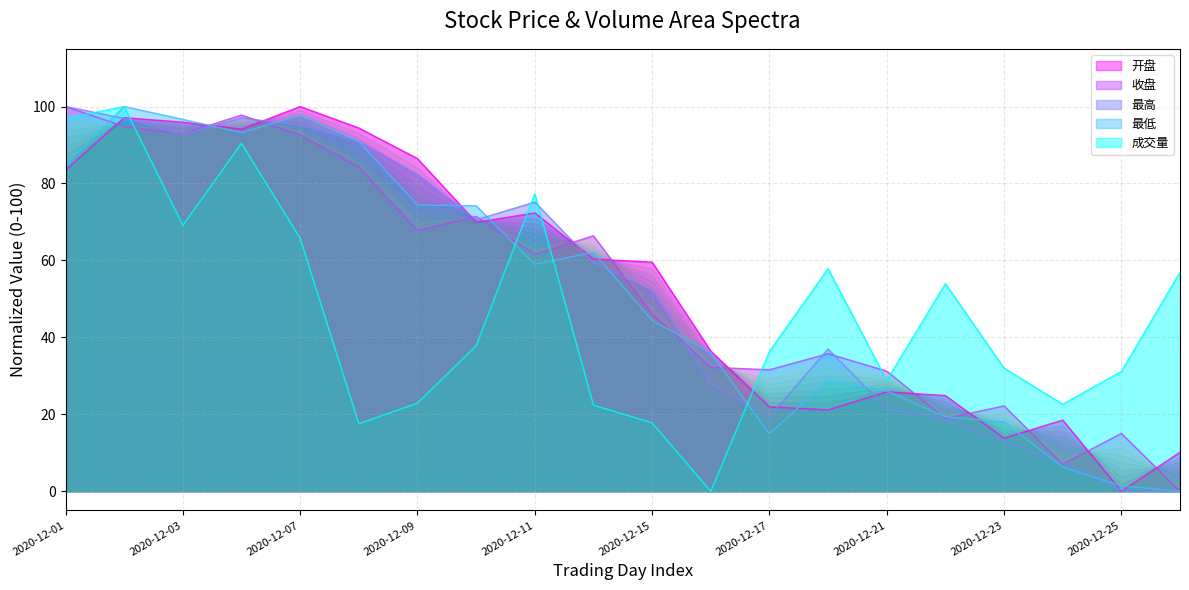

How many positive values does the 成交量 series have?

19